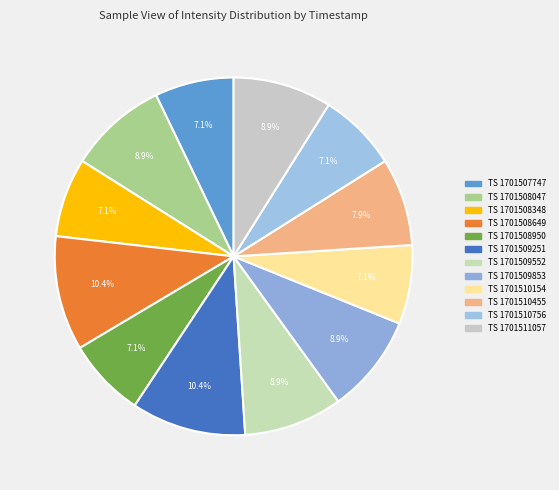

Count the number of slices in the pie.

12